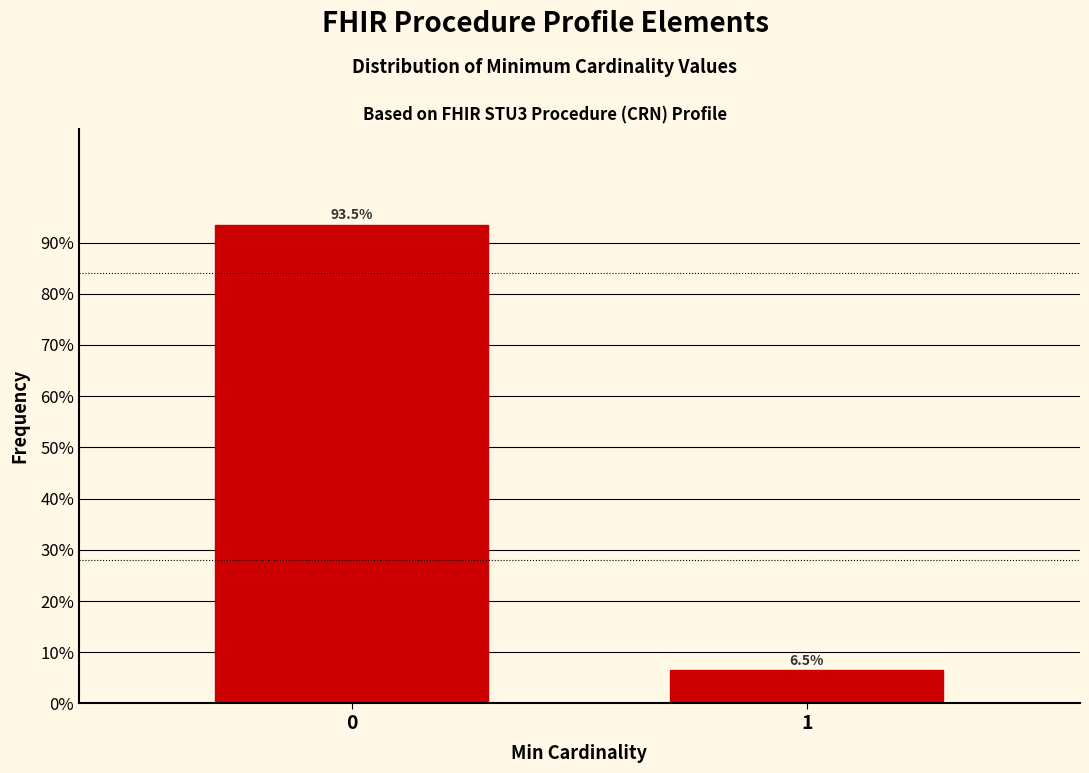

Reading left to right, transcribe all the data shown in this chart.

93.5	6.5